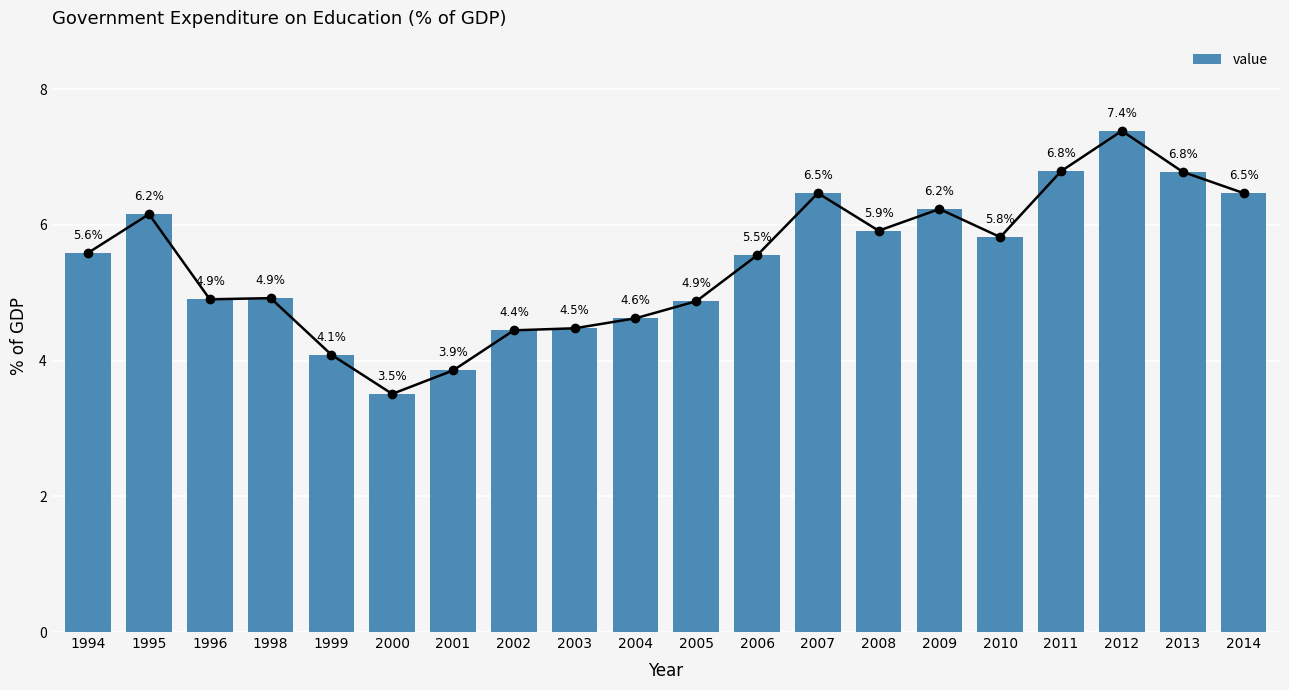

What is the difference between the maximum and minimum values?

3.9